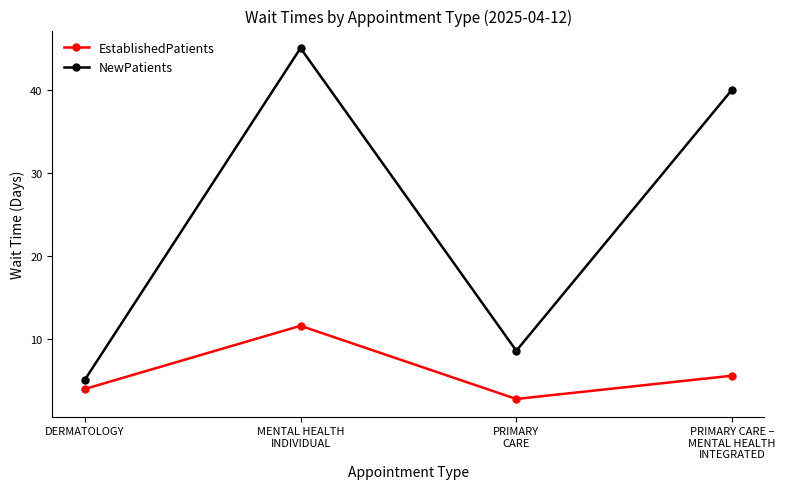

True or false: EstablishedPatients and NewPatients cross at least once.

False